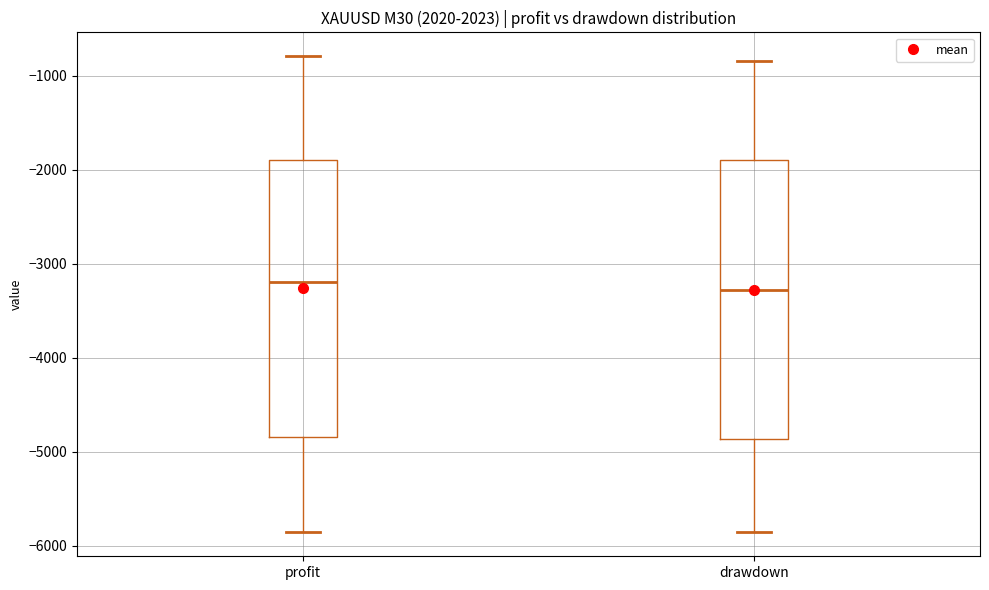

Where does the lower whisker of the box for drawdown end on the y-axis? The values are not printed on the chart, so give them approximately, as read against the axis.

-5900